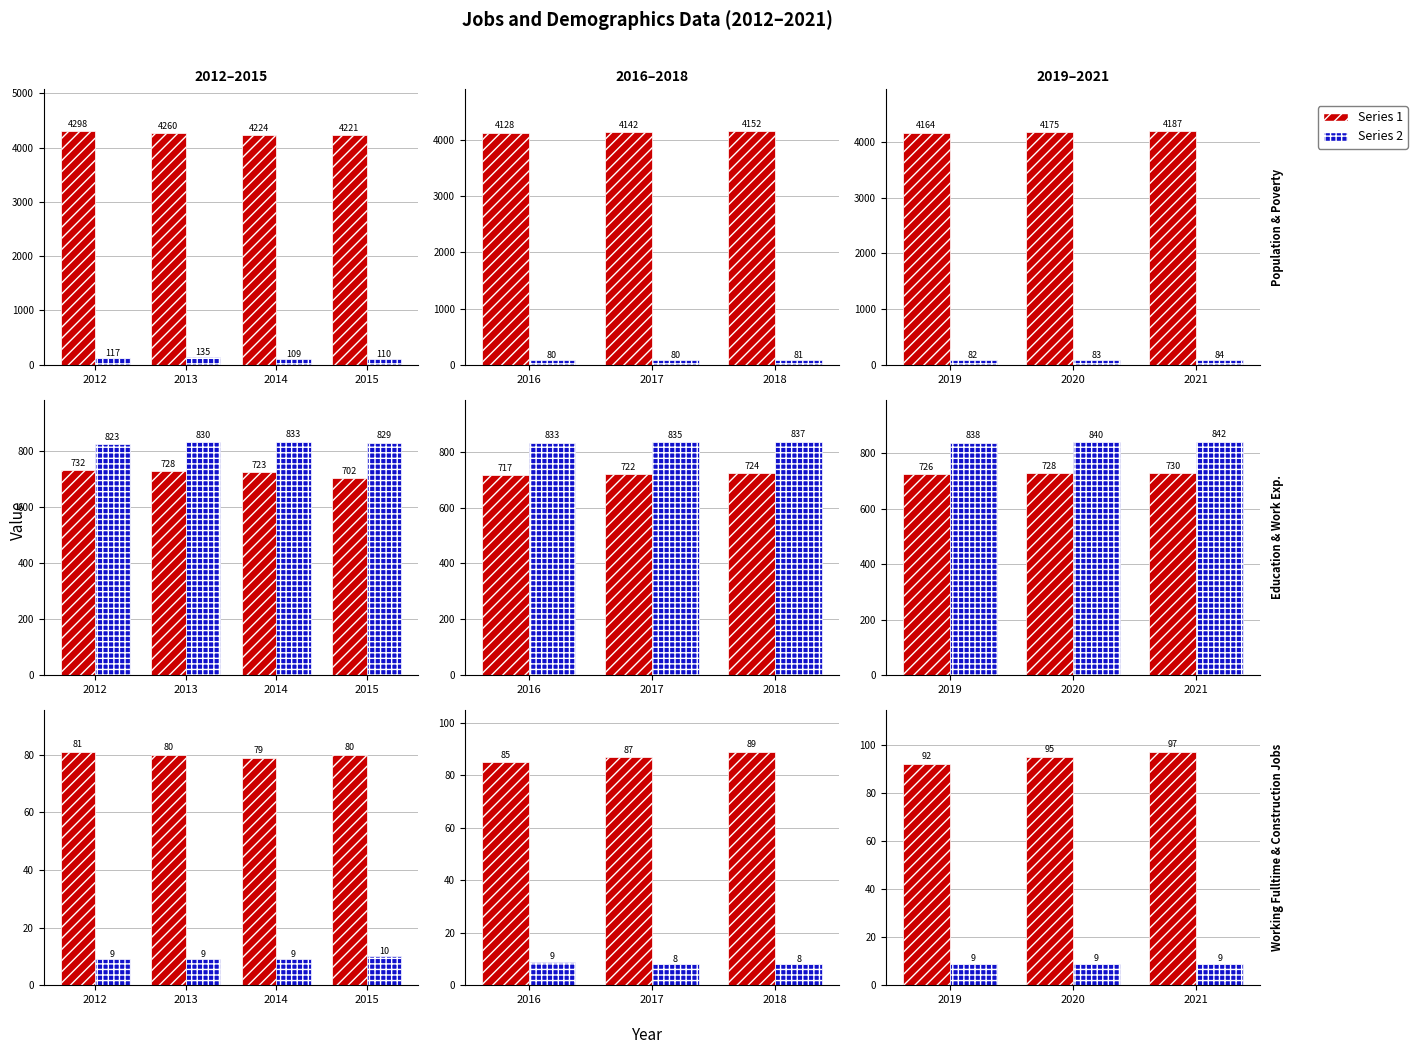

Is the value of Poverty at 2020 greater than the value of Work_Experience at 2021?

No